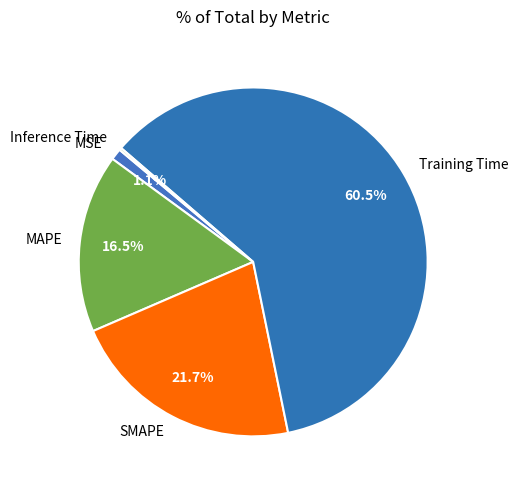

What portion of the pie excludes Training Time?

39.5%